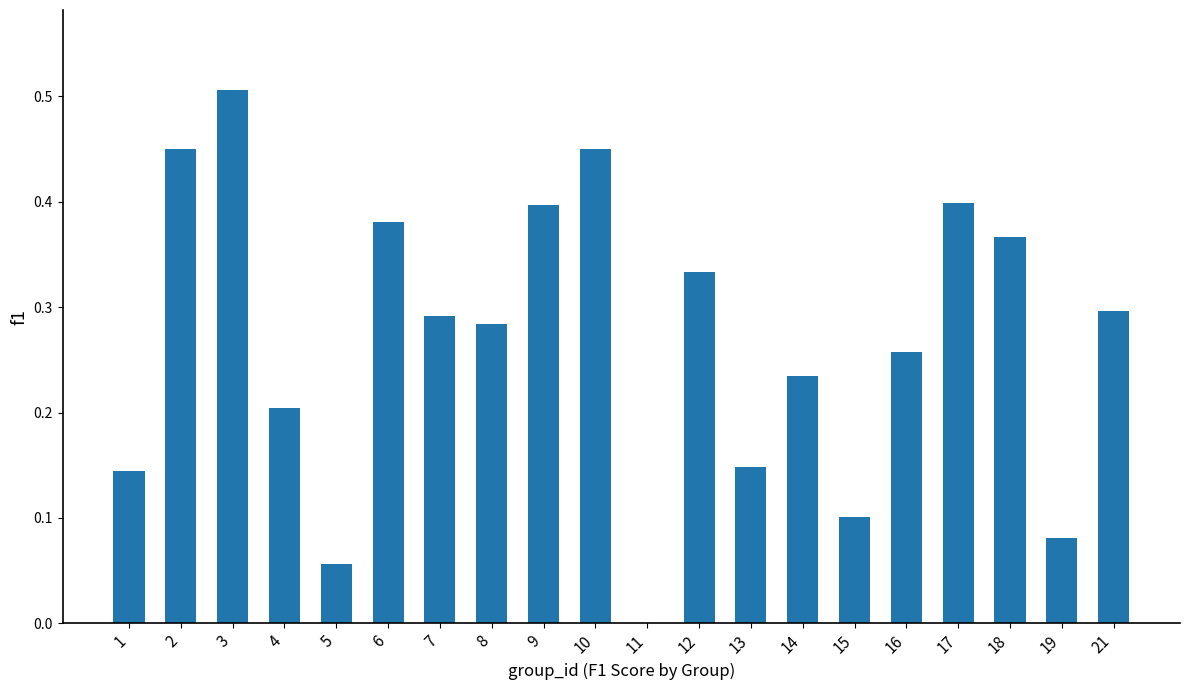

Which label corresponds to the largest value in the chart?

3